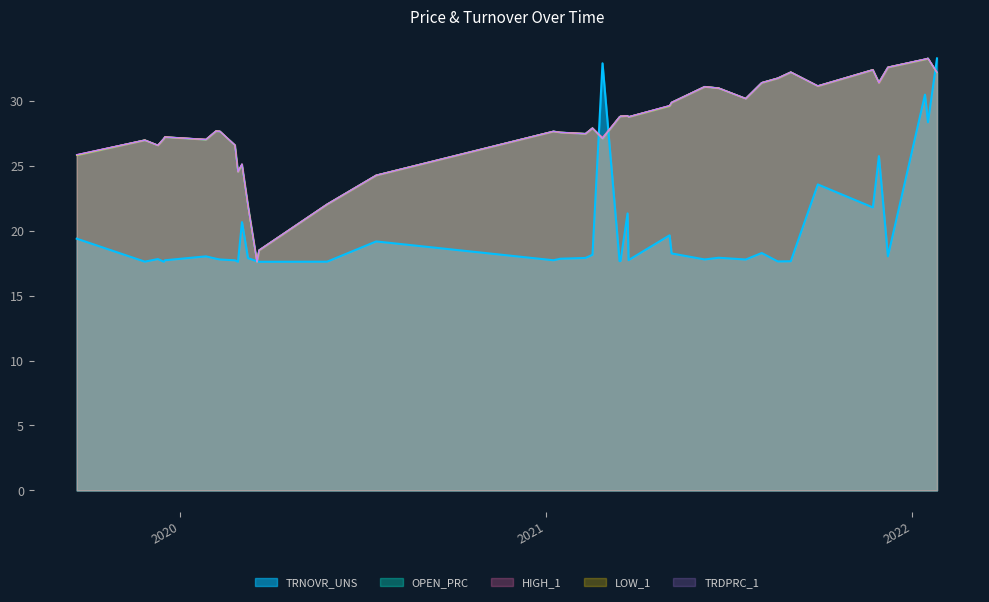

Reading left to right, list all the values displayed in this chart.

OPEN_PRC: 2019-09-20=25.8	2019-11-27=27.0	2019-12-10=26.6	2019-12-16=27.1	2019-12-17=27.2	2020-01-27=27.0	2020-02-06=27.7	2020-02-10=27.7	2020-02-25=26.6	2020-02-28=24.6	2020-03-03=25.1	2020-03-09=21.9	2020-03-18=17.6	2020-03-20=18.5	2020-05-27=22.0	2020-07-15=24.3	2021-01-08=27.7	2021-01-15=27.6	2021-02-09=27.5	2021-02-16=27.9	2021-02-26=27.1	2021-03-15=28.8	2021-03-16=28.8	2021-03-23=28.9	2021-03-24=28.8	2021-05-04=29.6	2021-05-06=29.9	2021-06-08=31.1	2021-06-22=31.0	2021-07-19=30.2	2021-08-04=31.4	2021-08-20=31.8	2021-09-02=32.2	2021-09-29=31.1	2021-11-23=32.4	2021-11-29=31.4	2021-12-08=32.6	2022-01-14=33.2	2022-01-17=33.3	2022-01-26=32.2
HIGH_1: 2019-09-20=25.9	2019-11-27=27.0	2019-12-10=26.6	2019-12-16=27.1	2019-12-17=27.2	2020-01-27=27.0	2020-02-06=27.7	2020-02-10=27.7	2020-02-25=26.6	2020-02-28=24.6	2020-03-03=25.1	2020-03-09=21.9	2020-03-18=17.6	2020-03-20=18.5	2020-05-27=22.0	2020-07-15=24.3	2021-01-08=27.7	2021-01-15=27.6	2021-02-09=27.5	2021-02-16=27.9	2021-02-26=27.2	2021-03-15=28.8	2021-03-16=28.8	2021-03-23=28.9	2021-03-24=28.8	2021-05-04=29.6	2021-05-06=29.9	2021-06-08=31.1	2021-06-22=31.0	2021-07-19=30.2	2021-08-04=31.4	2021-08-20=31.8	2021-09-02=32.2	2021-09-29=31.1	2021-11-23=32.4	2021-11-29=31.4	2021-12-08=32.6	2022-01-14=33.2	2022-01-17=33.3	2022-01-26=32.2
LOW_1: 2019-09-20=25.8	2019-11-27=27.0	2019-12-10=26.6	2019-12-16=27.1	2019-12-17=27.2	2020-01-27=27.0	2020-02-06=27.7	2020-02-10=27.7	2020-02-25=26.6	2020-02-28=24.6	2020-03-03=25.1	2020-03-09=21.9	2020-03-18=17.6	2020-03-20=18.5	2020-05-27=22.0	2020-07-15=24.3	2021-01-08=27.7	2021-01-15=27.6	2021-02-09=27.5	2021-02-16=27.9	2021-02-26=27.1	2021-03-15=28.8	2021-03-16=28.8	2021-03-23=28.9	2021-03-24=28.8	2021-05-04=29.6	2021-05-06=29.9	2021-06-08=31.1	2021-06-22=31.0	2021-07-19=30.2	2021-08-04=31.4	2021-08-20=31.8	2021-09-02=32.2	2021-09-29=31.1	2021-11-23=32.4	2021-11-29=31.4	2021-12-08=32.6	2022-01-14=33.2	2022-01-17=33.3	2022-01-26=32.2
TRDPRC_1: 2019-09-20=25.9	2019-11-27=27.0	2019-12-10=26.6	2019-12-16=27.1	2019-12-17=27.2	2020-01-27=27.0	2020-02-06=27.7	2020-02-10=27.7	2020-02-25=26.6	2020-02-28=24.6	2020-03-03=25.1	2020-03-09=21.9	2020-03-18=17.6	2020-03-20=18.5	2020-05-27=22.0	2020-07-15=24.3	2021-01-08=27.7	2021-01-15=27.6	2021-02-09=27.5	2021-02-16=27.9	2021-02-26=27.1	2021-03-15=28.8	2021-03-16=28.8	2021-03-23=28.9	2021-03-24=28.8	2021-05-04=29.6	2021-05-06=29.9	2021-06-08=31.1	2021-06-22=31.0	2021-07-19=30.2	2021-08-04=31.4	2021-08-20=31.8	2021-09-02=32.2	2021-09-29=31.1	2021-11-23=32.4	2021-11-29=31.4	2021-12-08=32.6	2022-01-14=33.2	2022-01-17=33.3	2022-01-26=32.2
TRNOVR_UNS: 2019-09-20=19.4	2019-11-27=17.6	2019-12-10=17.8	2019-12-16=17.6	2019-12-17=17.7	2020-01-27=18.0	2020-02-06=17.8	2020-02-10=17.8	2020-02-25=17.7	2020-02-28=17.6	2020-03-03=20.7	2020-03-09=17.9	2020-03-18=17.6	2020-03-20=17.6	2020-05-27=17.6	2020-07-15=19.2	2021-01-08=17.7	2021-01-15=17.8	2021-02-09=17.9	2021-02-16=18.1	2021-02-26=32.9	2021-03-15=17.7	2021-03-16=17.7	2021-03-23=21.3	2021-03-24=17.7	2021-05-04=19.6	2021-05-06=18.3	2021-06-08=17.8	2021-06-22=17.9	2021-07-19=17.8	2021-08-04=18.3	2021-08-20=17.6	2021-09-02=17.6	2021-09-29=23.6	2021-11-23=21.8	2021-11-29=25.7	2021-12-08=18.0	2022-01-14=30.5	2022-01-17=28.4	2022-01-26=33.3